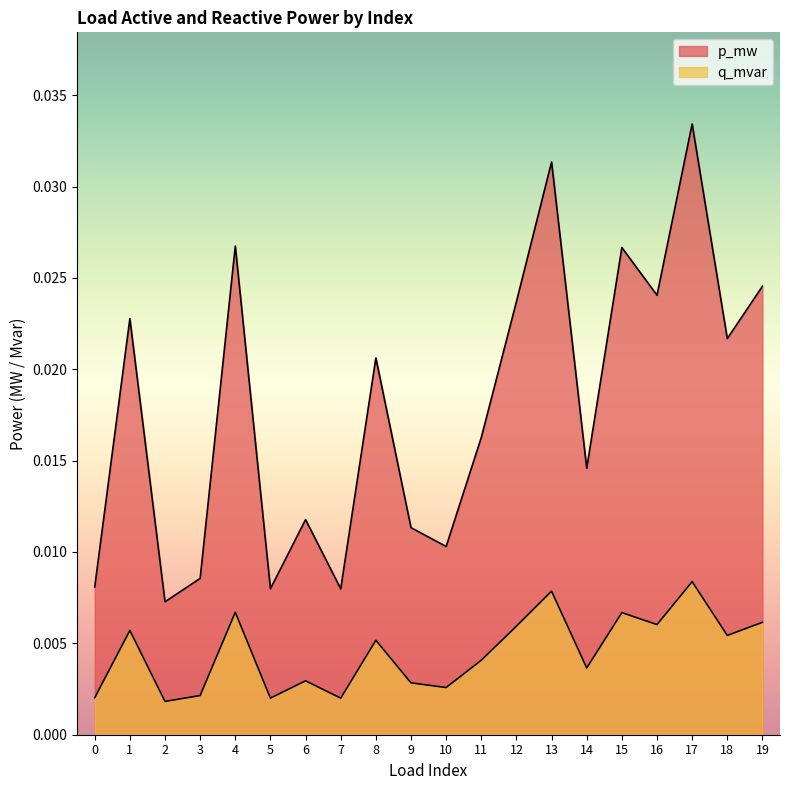

Where is the first local minimum for q_mvar?

2